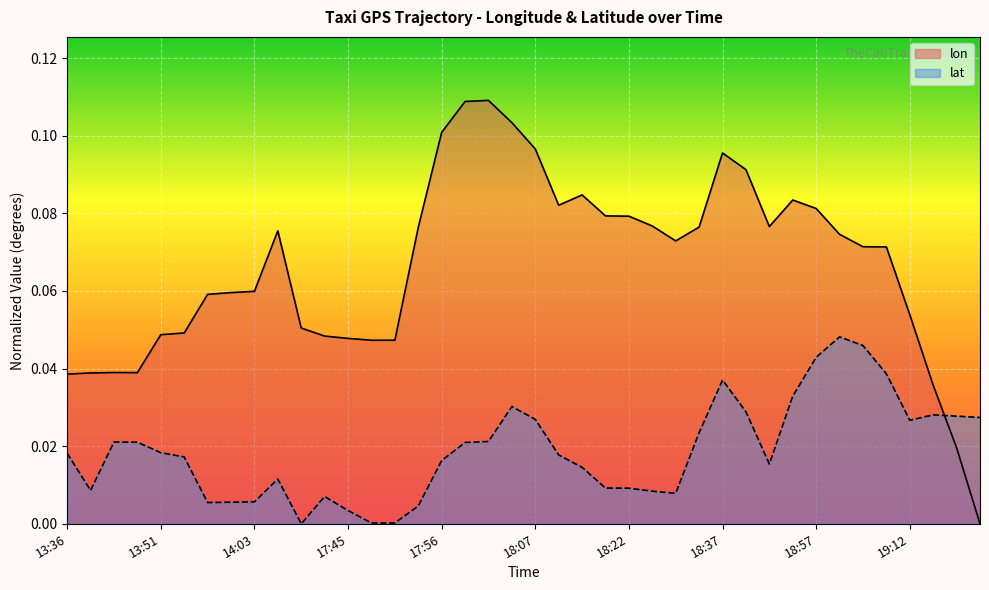

Between which two adjacent categories do lon and lat first intersect?

19:17 and 19:22